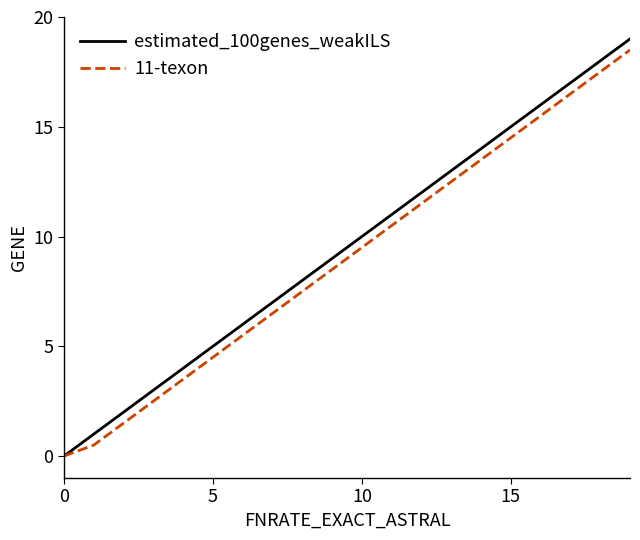

What is the maximum value for 11-texon?

18.5